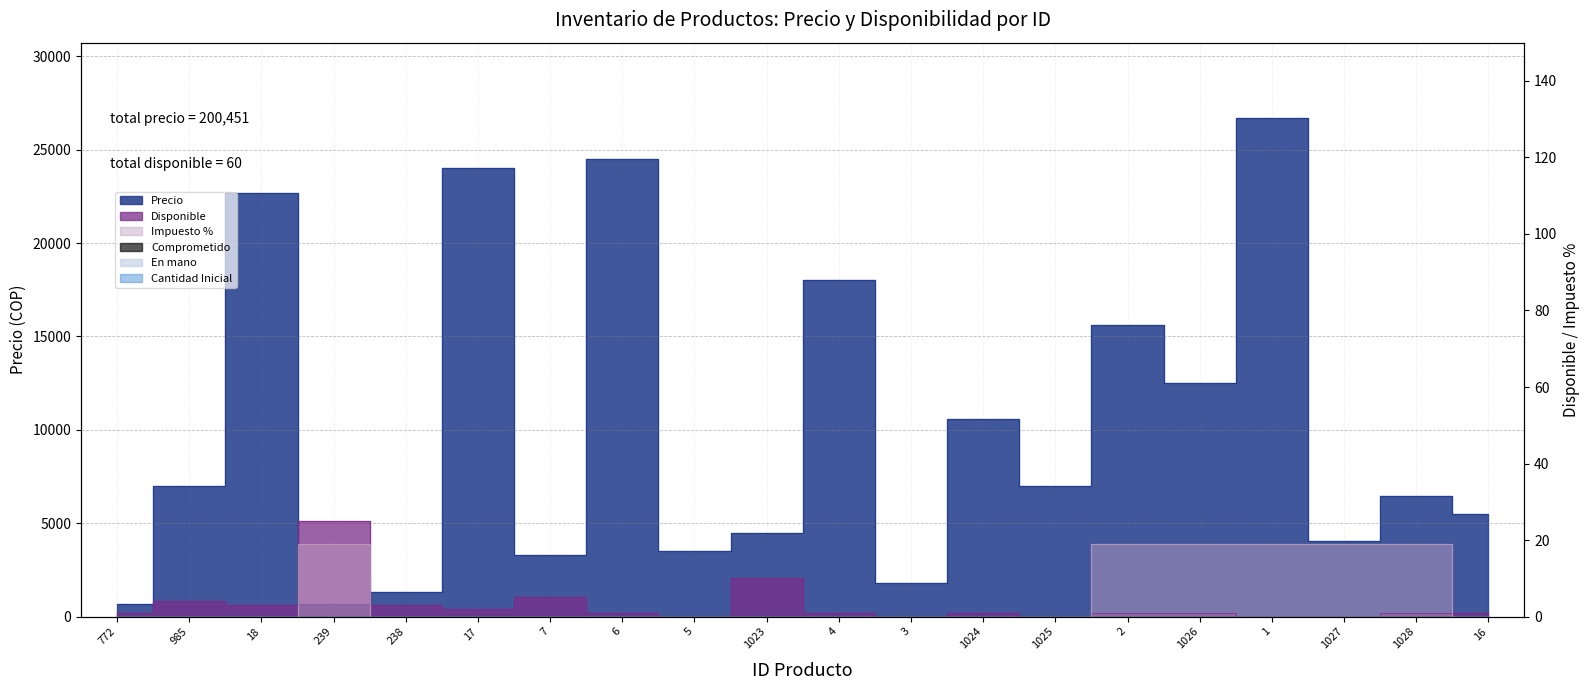

Which series has the largest range (max minus min)?

Precio